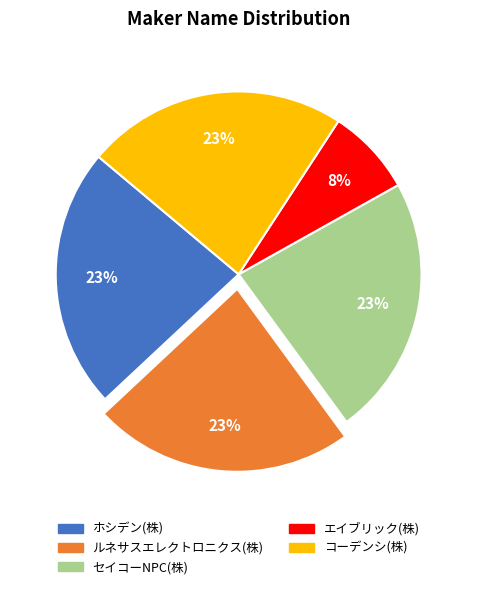

Does ホシデン(株) account for over 50% of the chart?

No